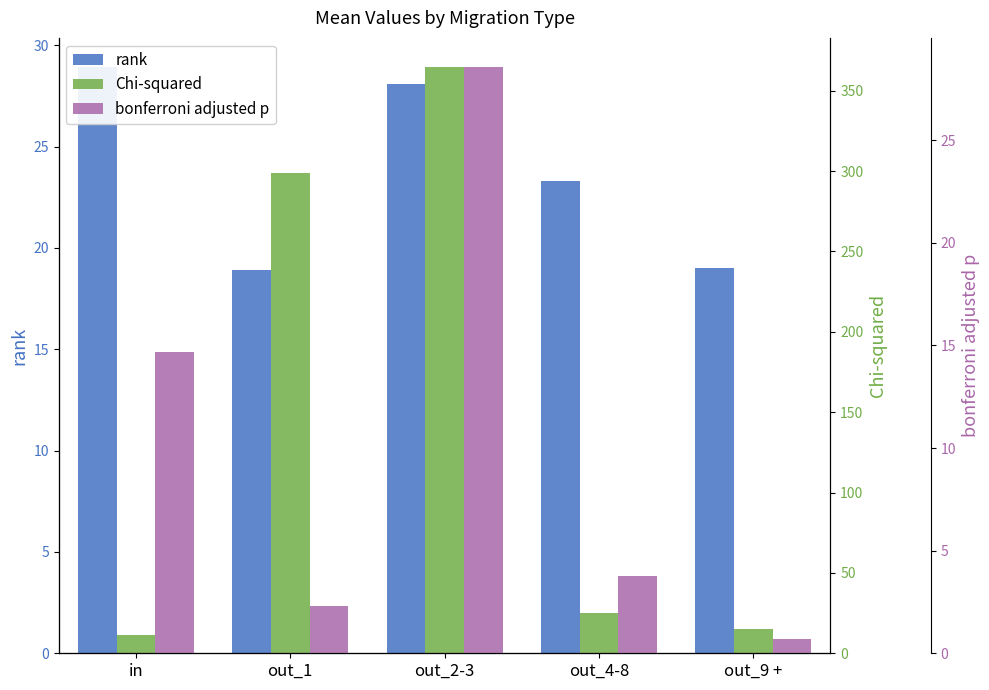

What value does the bonferroni adjusted p series have at out_9 +?

0.7